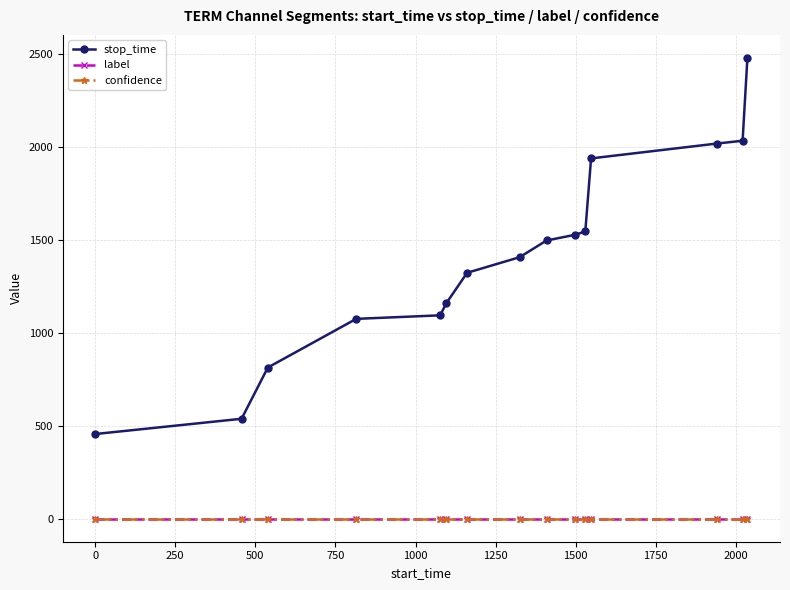

What is the greatest value displayed?

2481.0